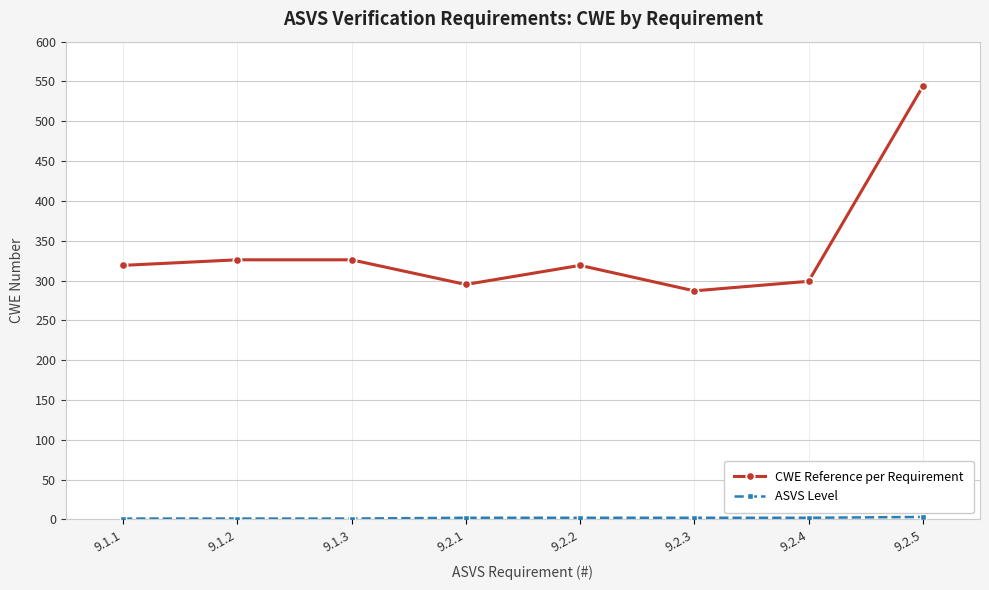

What is the greatest value displayed?

544